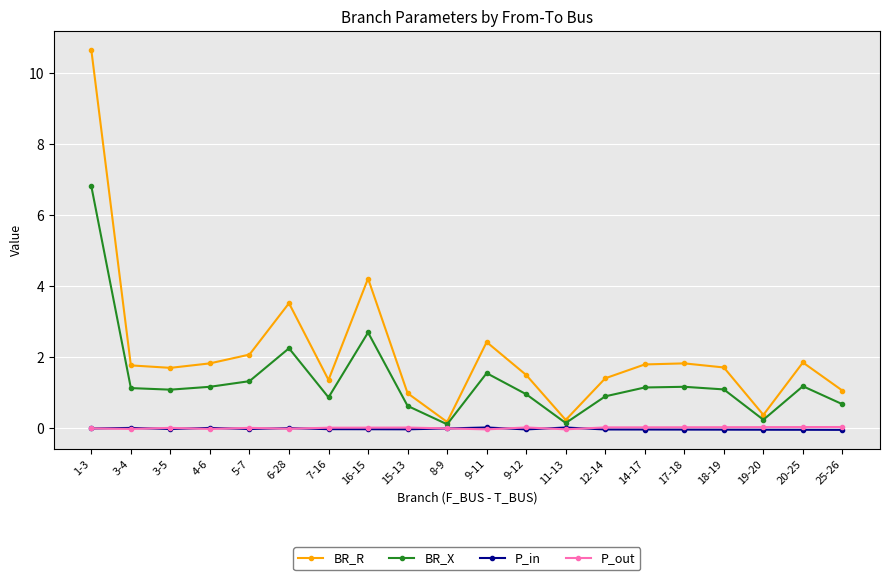

The BR_X series shows 0.2 at 19-20. True or false?

True